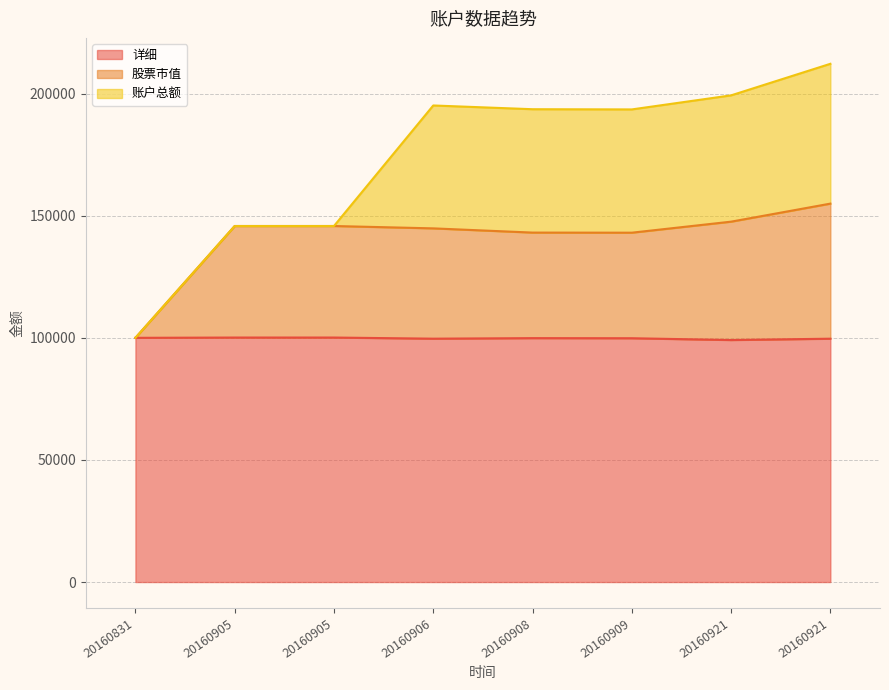

What is the minimum value shown in the chart?

99093.9